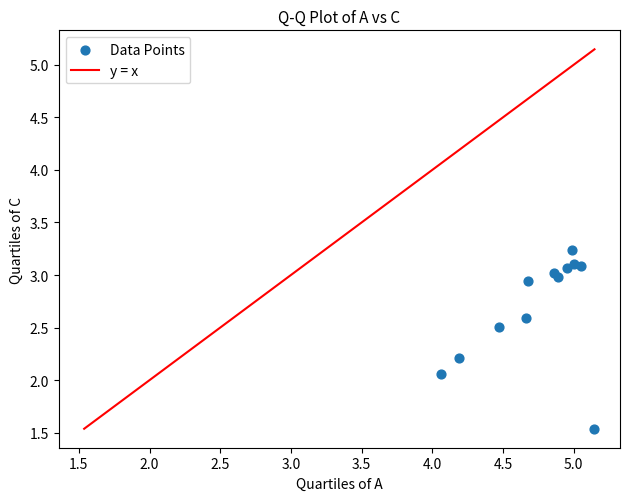

What is the average X value?

4.7